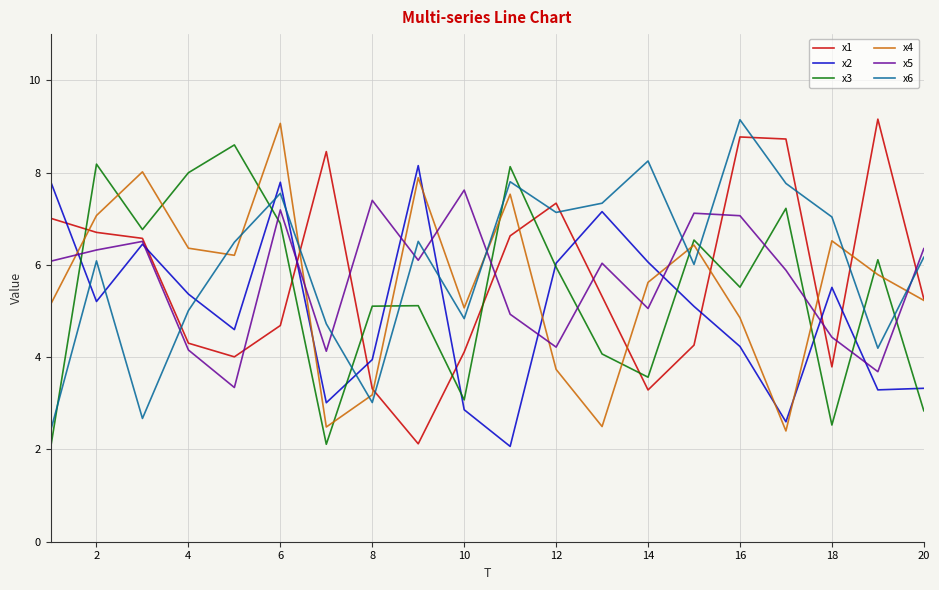

True or false: x3 and x6 intersect in this chart.

True